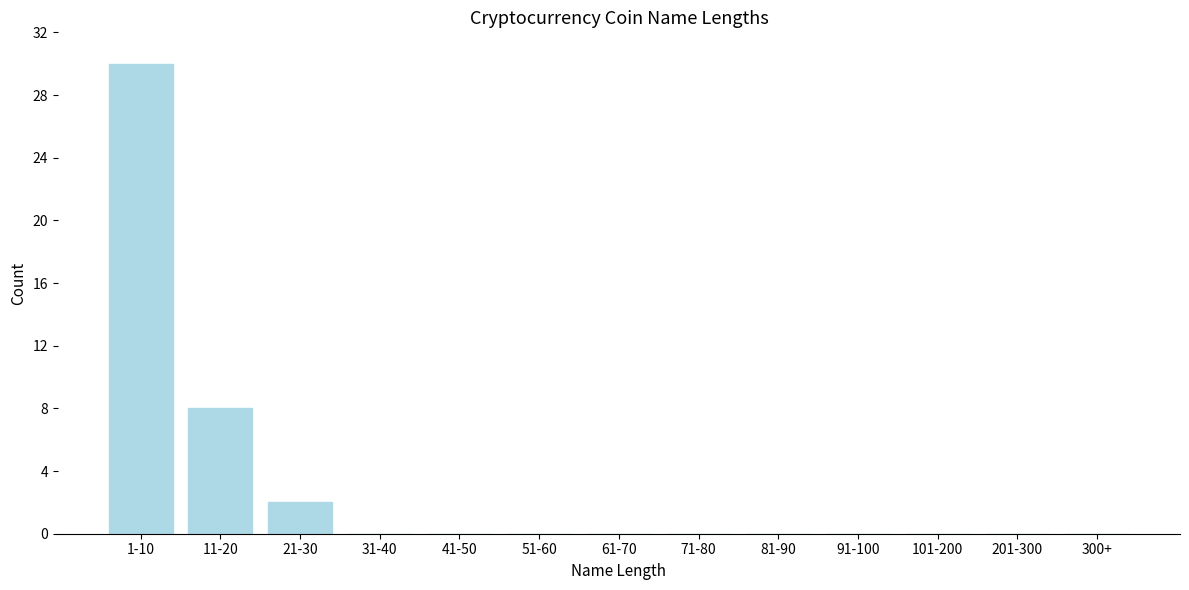

Reading left to right, list all the values displayed in this chart.

1-10=30	11-20=8	21-30=2	31-40=0	41-50=0	51-60=0	61-70=0	71-80=0	81-90=0	91-100=0	101-200=0	201-300=0	300+=0